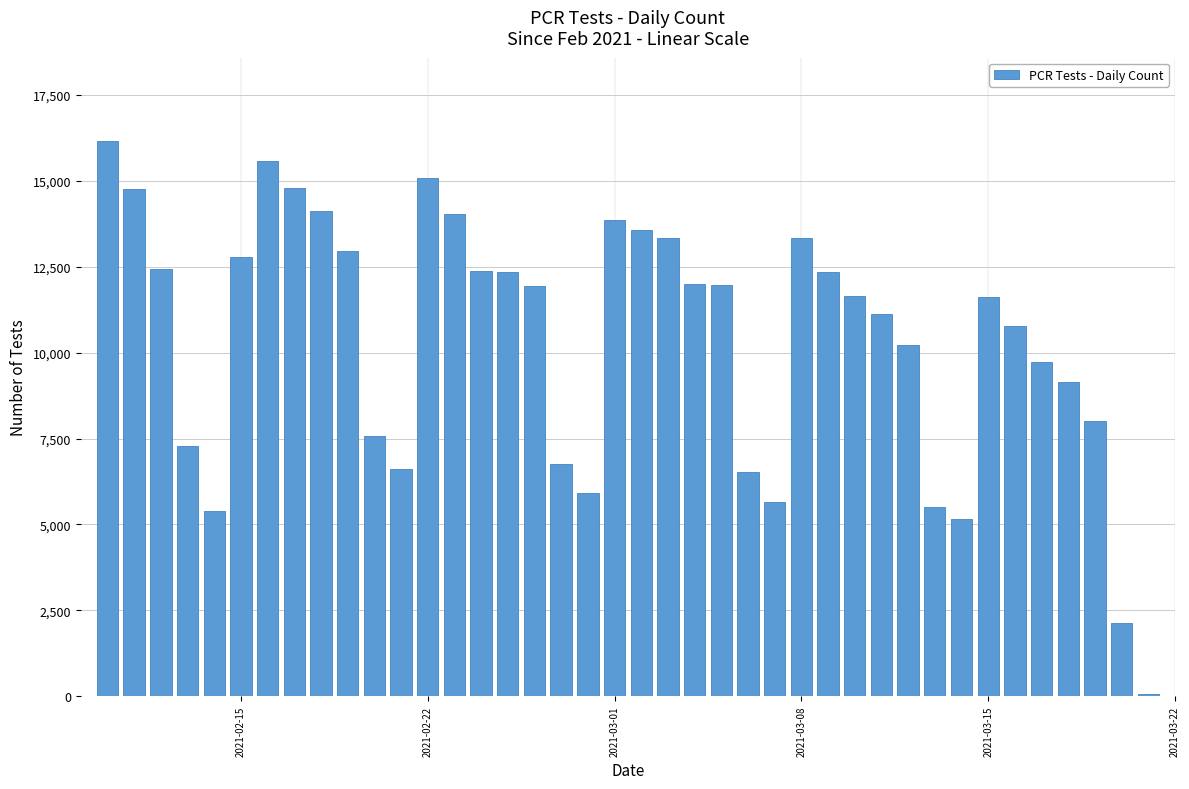

What is the maximum value shown in the chart?

16163